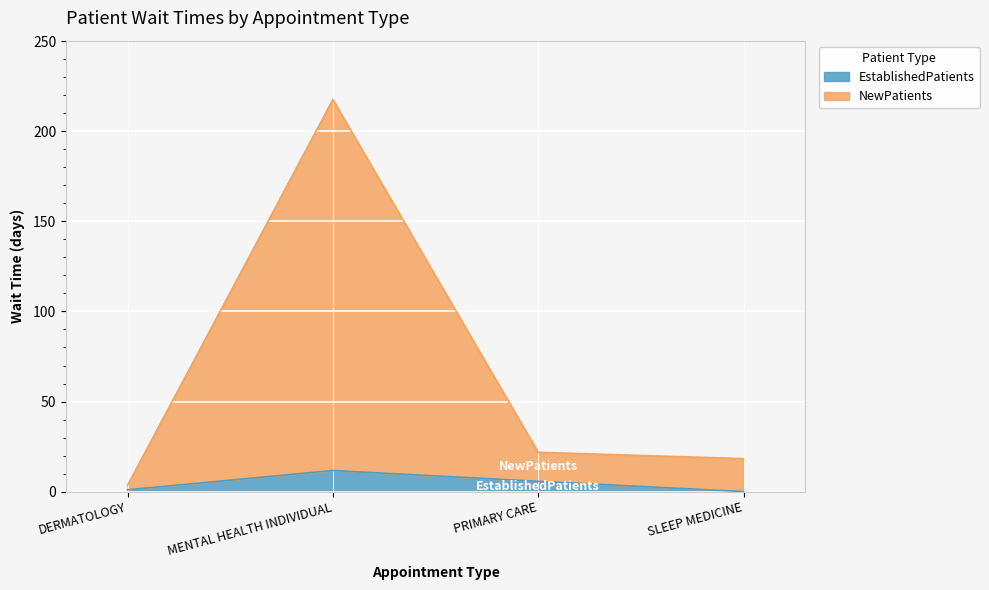

What is the label of the 2nd point from the right?

PRIMARY CARE